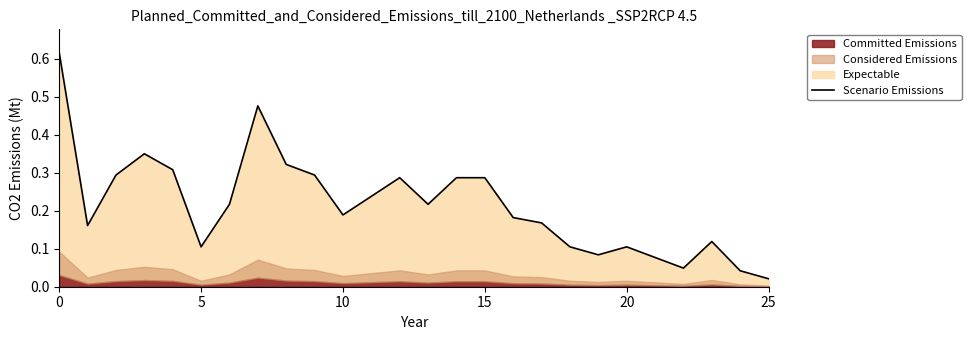

What is the greatest value displayed?

0.6